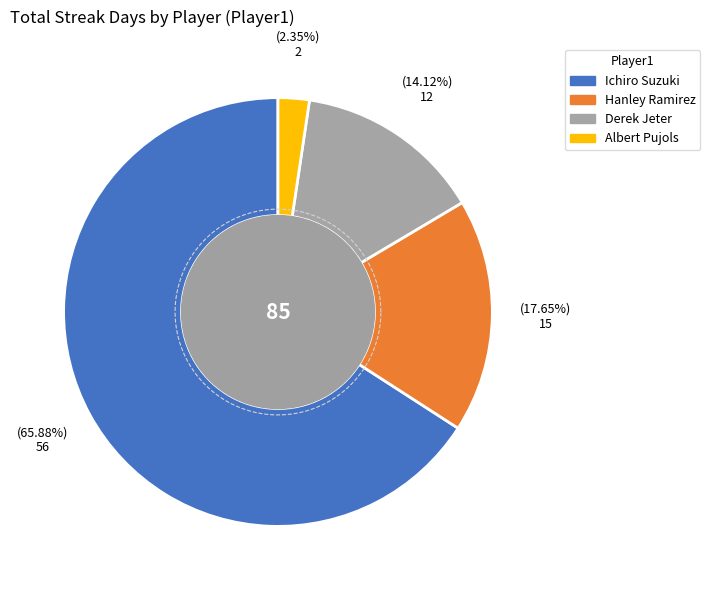

To the nearest percent, what is the average slice percentage?

25%